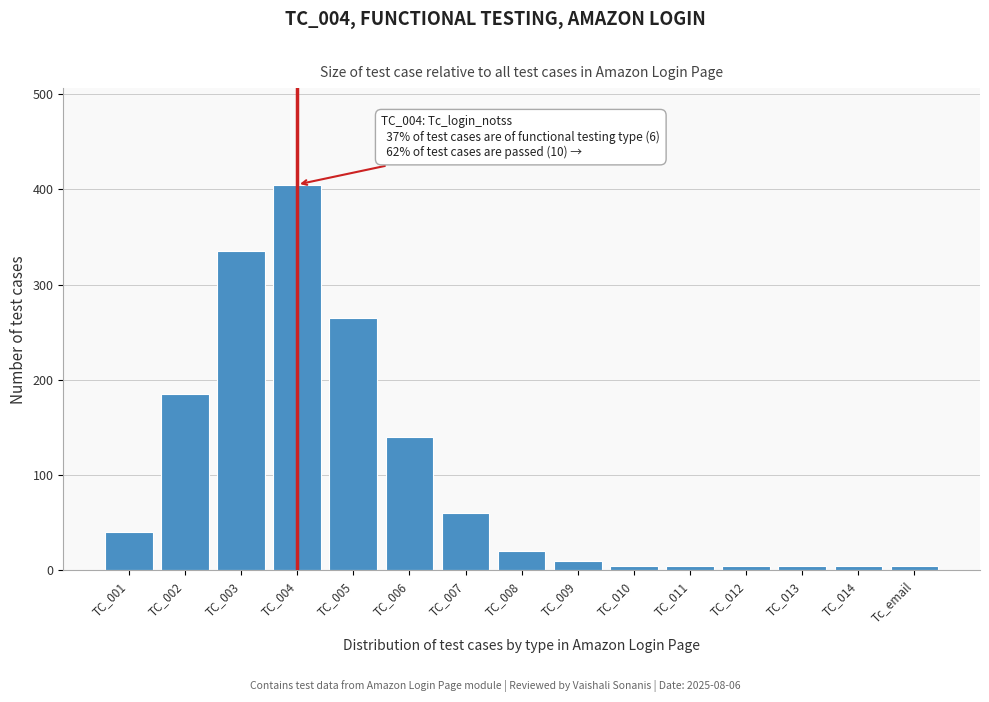

Reading left to right, extract all data points from this chart.

40	185	335	405	265	140	60	20	10	5	5	5	5	5	5